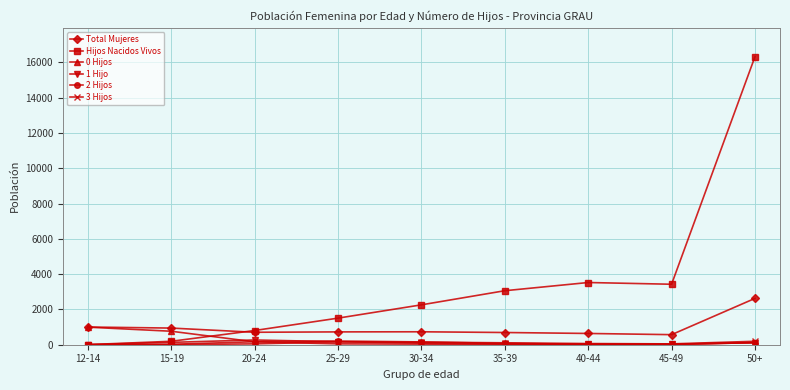

True or false: 3 Hijos and Total Mujeres cross at least once.

False